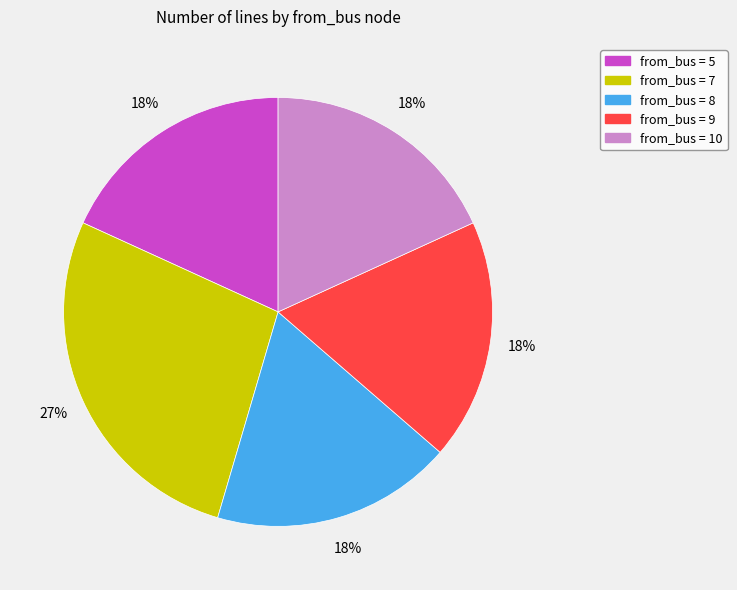

Is there a majority slice in this chart?

No